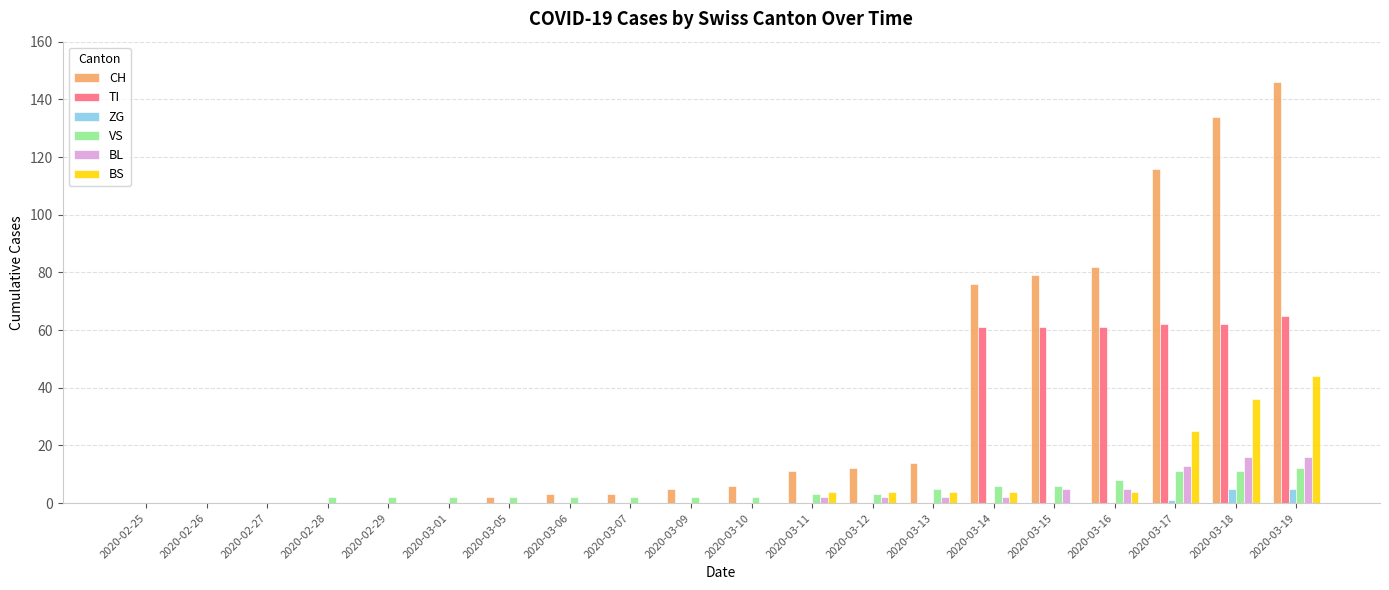

What is the total value across all series at 2020-03-01?

2